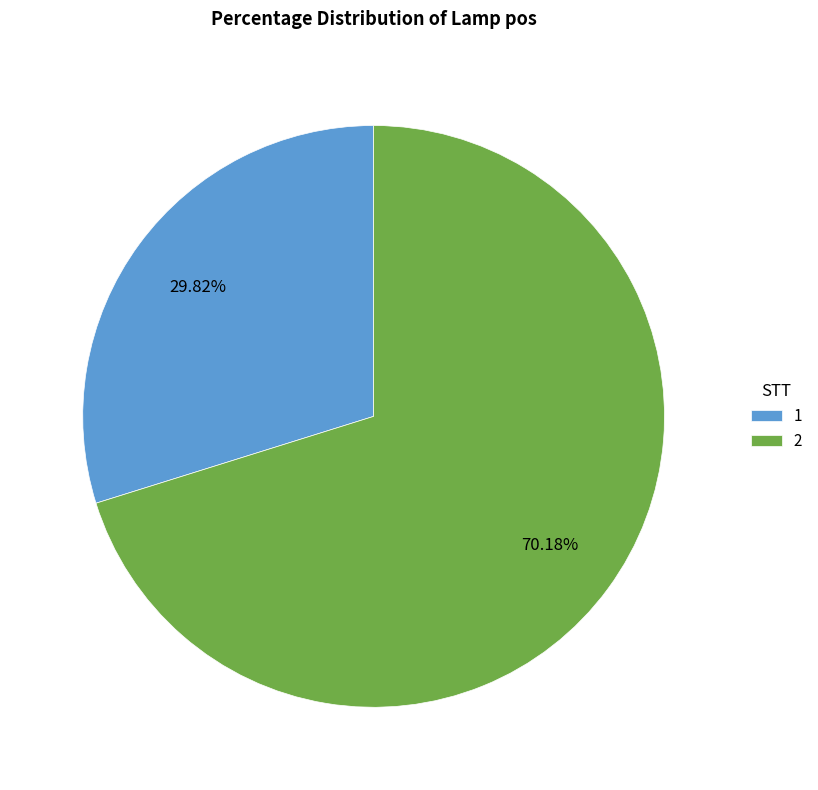

How many slices are in this pie chart?

2